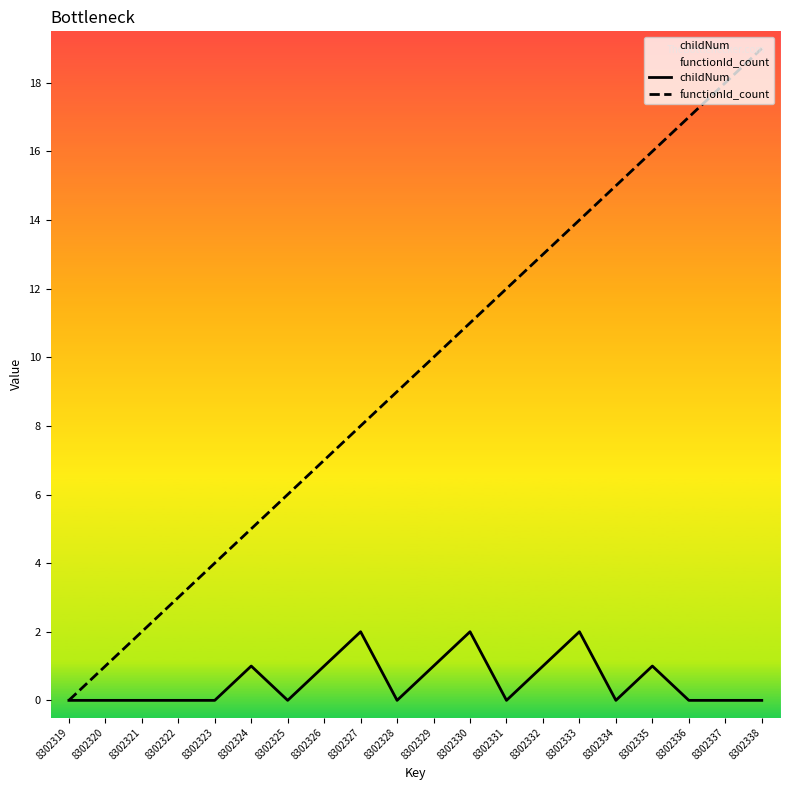

Where is the first local maximum for childNum?

8302324